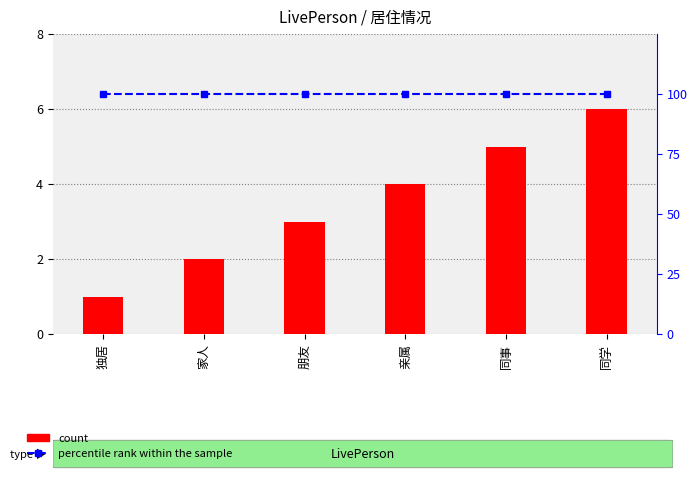

How many categories are shown in the chart?

6